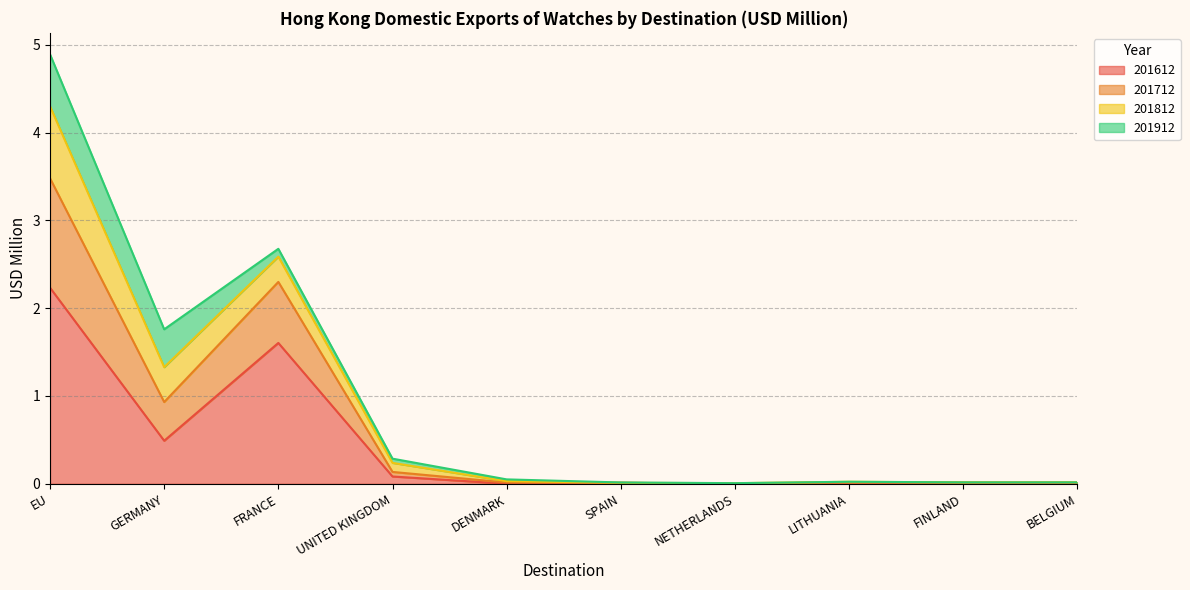

At which category does 201712 reach its first local valley?

GERMANY